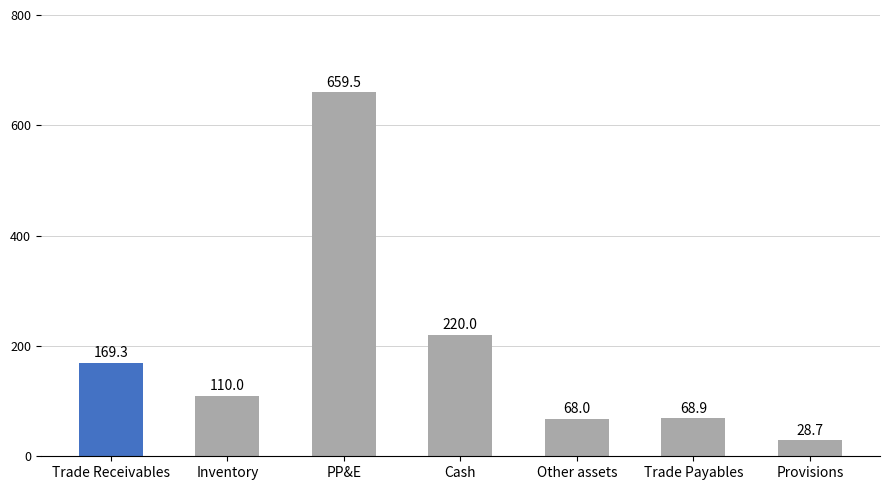

Rank the categories by value from lowest to highest.

Provisions, Other assets, Trade Payables, Inventory, Trade Receivables, Cash, PP&E